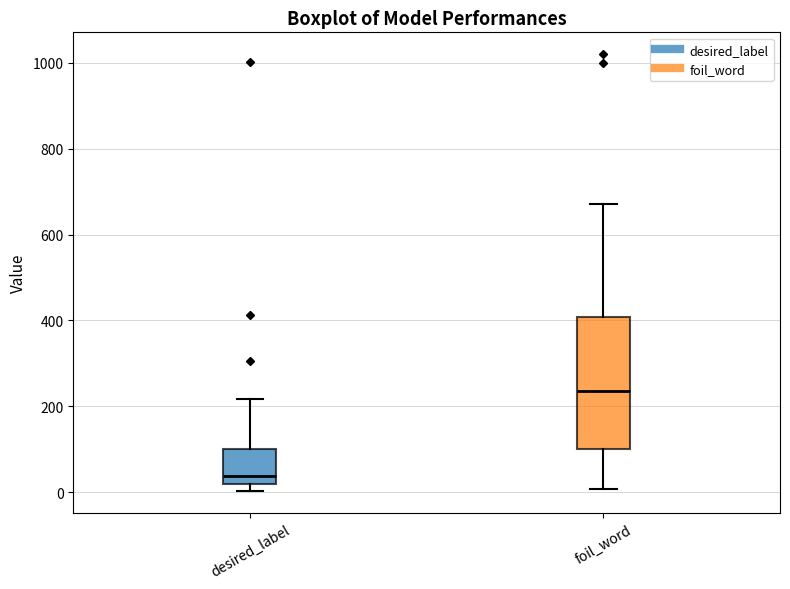

Reading left to right, read every box against the y-axis: the position of its median line, the range the box covers, and the ends of its whiskers. The values are not printed on the chart, so give them approximately, as read against the axis.

desired_label: median 40, box 20 to 100, whiskers 0 to 220
foil_word: median 240, box 100 to 400, whiskers 0 to 680